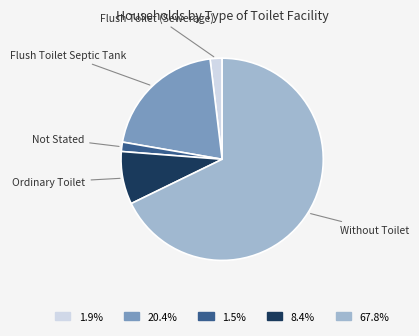

Count the number of slices in the pie.

5